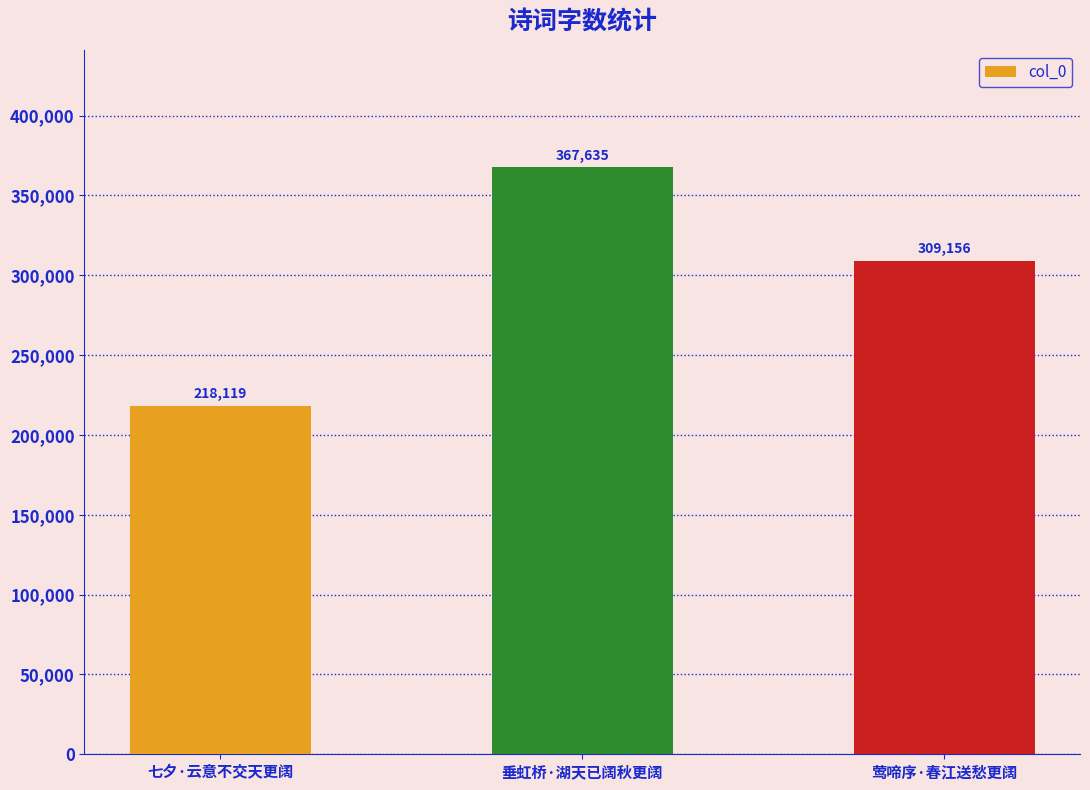

What is the value of the 3rd bar from the left?

309156